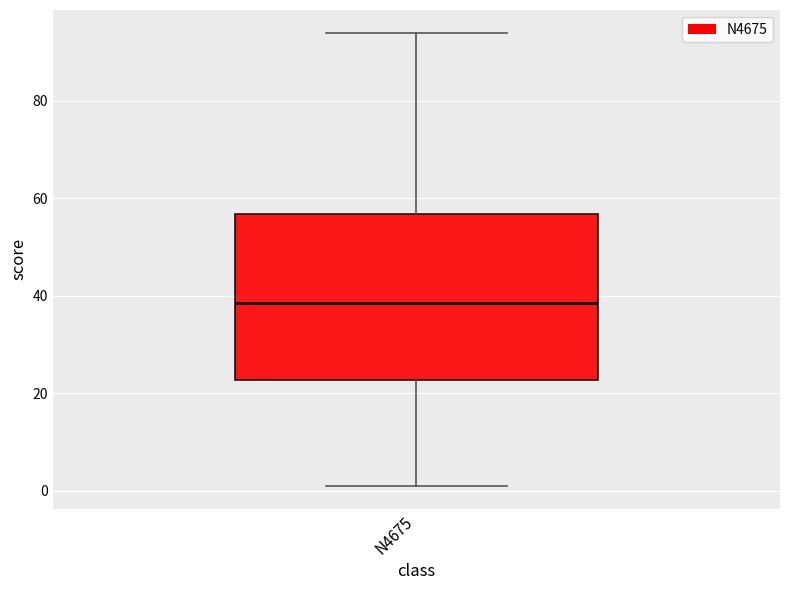

Transcribe this box plot: give where the median line is, the range the box spans, and where the two whiskers end, as read against the y-axis. The values are not printed on the chart, so give them approximately, as read against the axis.

median 38, box 22 to 56, whiskers 2 to 94